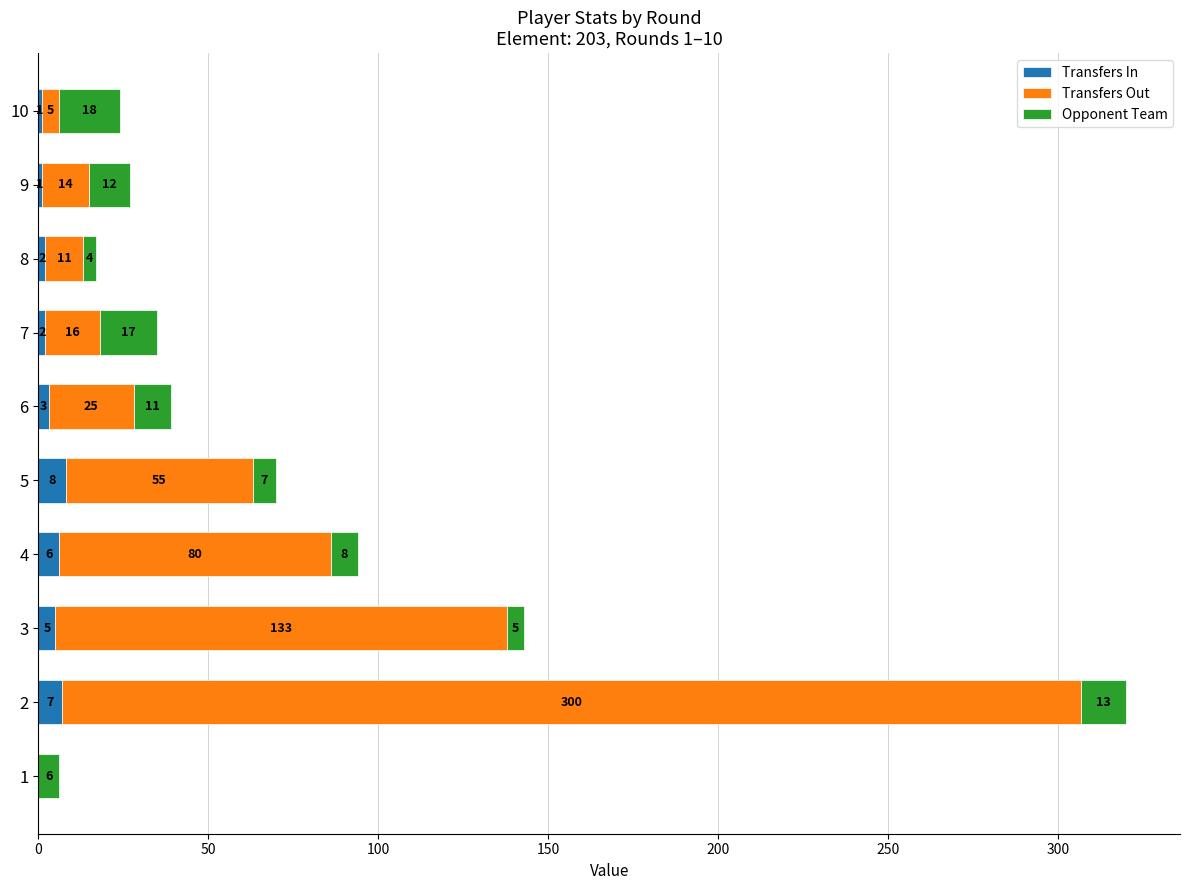

True or false: Transfers In has a value of 1 at 10.

True